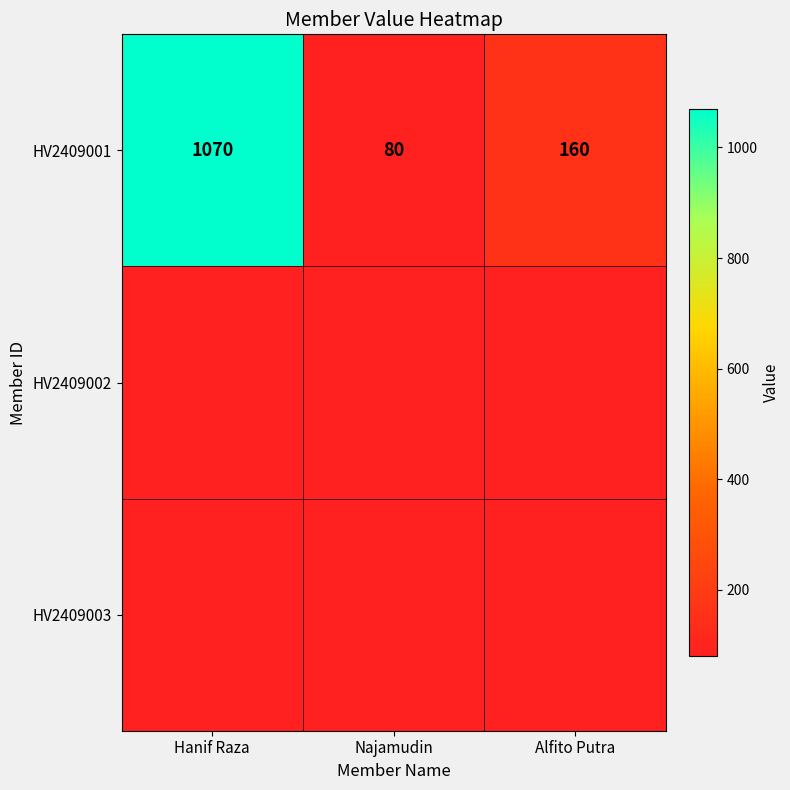

How many data points are less than 160?

1